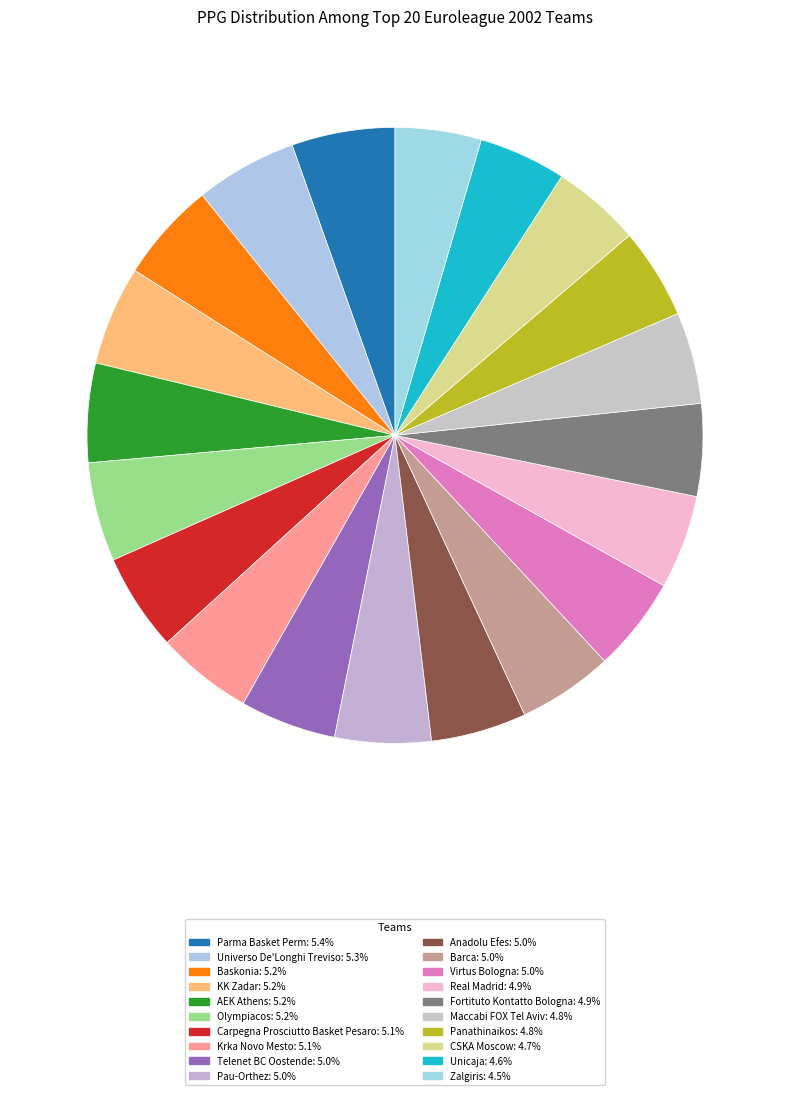

Is Zalgiris the majority of the pie?

No